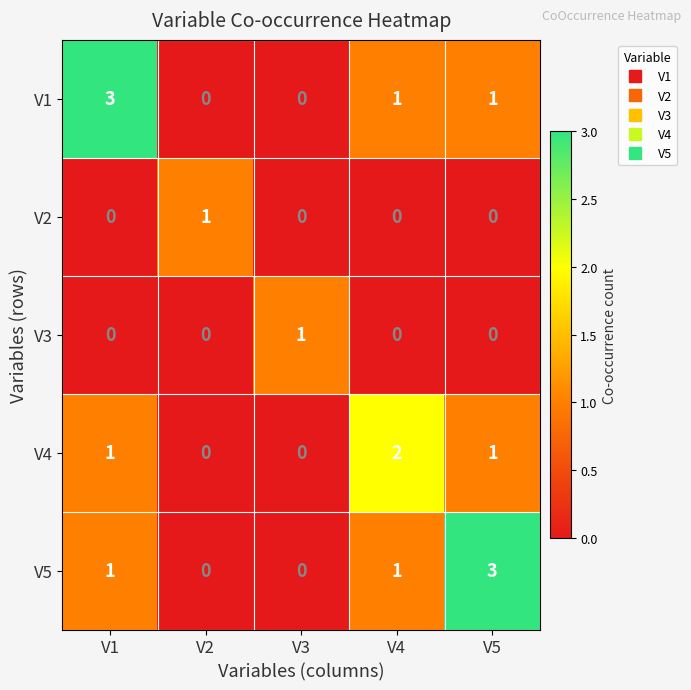

Reading left to right, transcribe all the data shown in this chart.

V1: 3	0	0	1	1
V2: 0	1	0	0	0
V3: 0	0	1	0	0
V4: 1	0	0	2	1
V5: 1	0	0	1	3